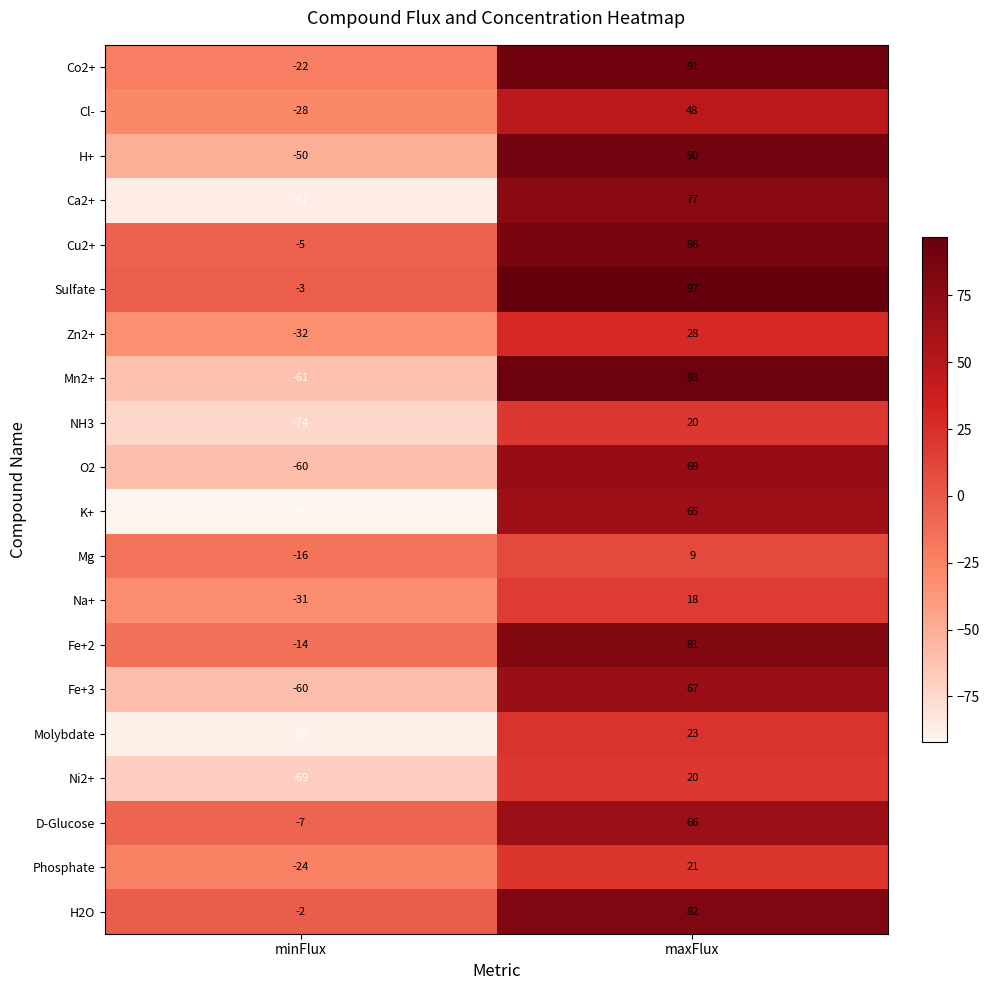

Which series has the largest total across all categories?

Sulfate